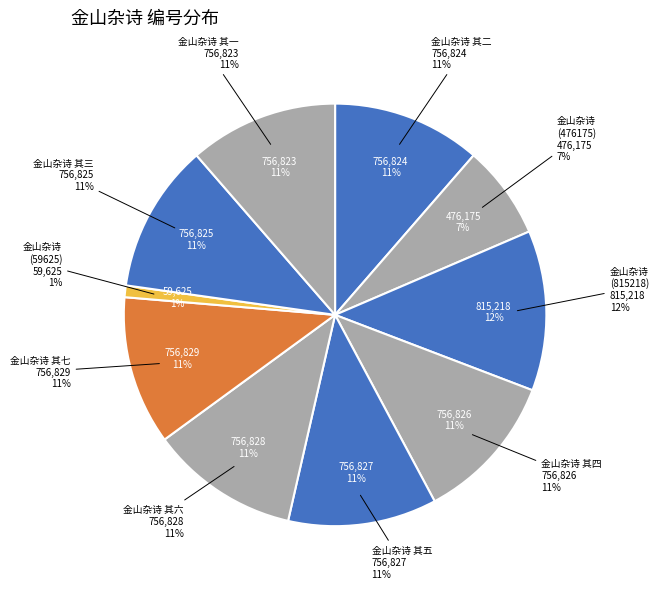

To the nearest percent, what is the combined percentage of 金山杂诗 其六 and 金山杂诗?

24%